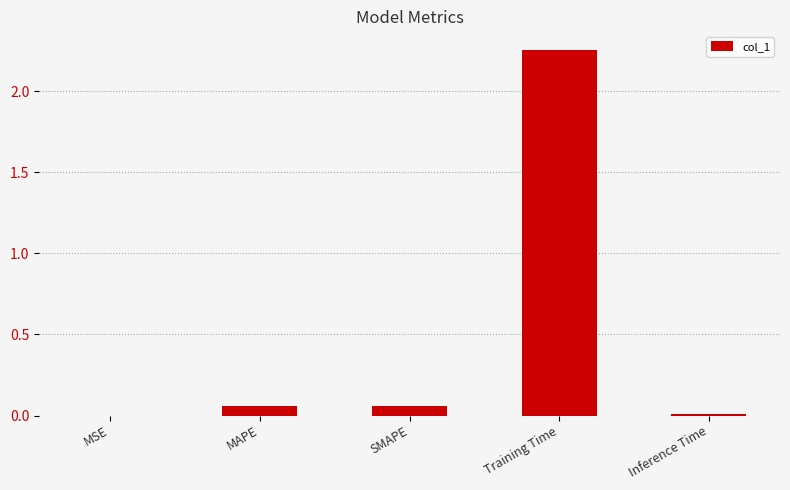

Which has a higher value, MSE or MAPE?

MAPE